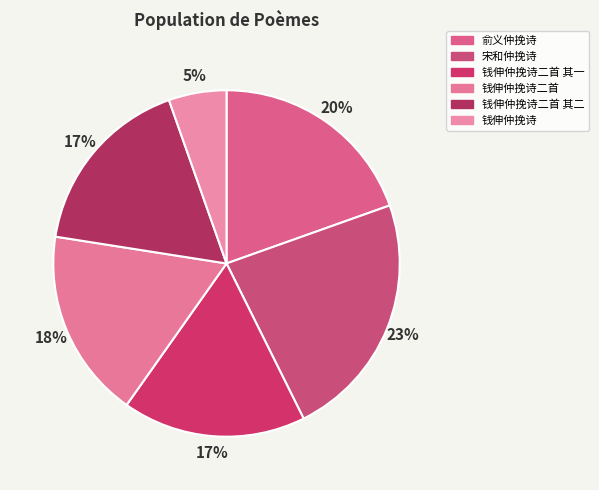

What is the smallest slice in the pie chart?

钱伸仲挽诗